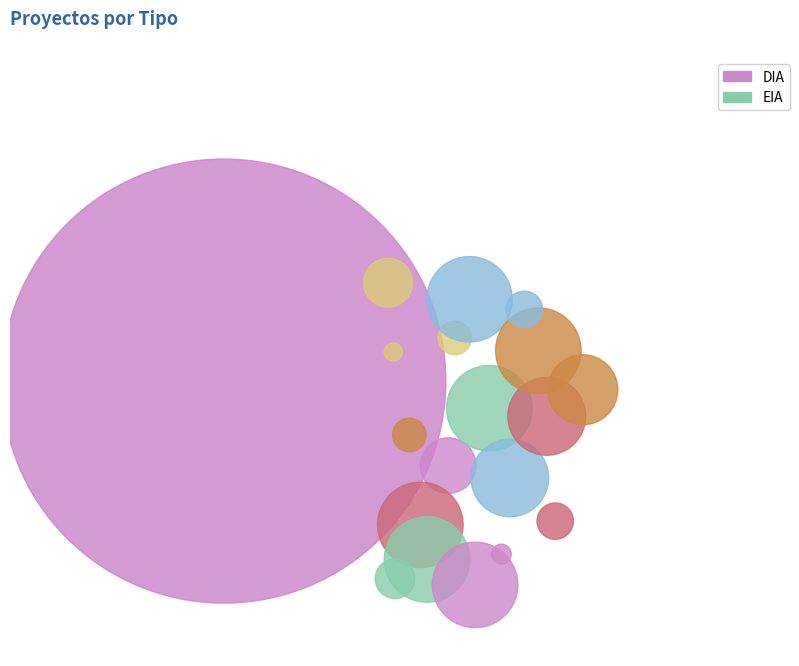

What percentage is the DIA slice, to the nearest percent?

92%